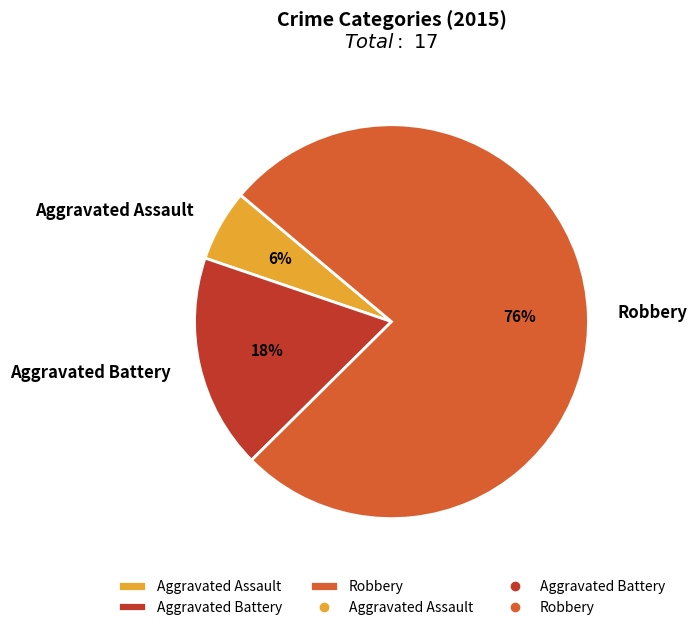

To the nearest percent, what is the average slice percentage?

33%